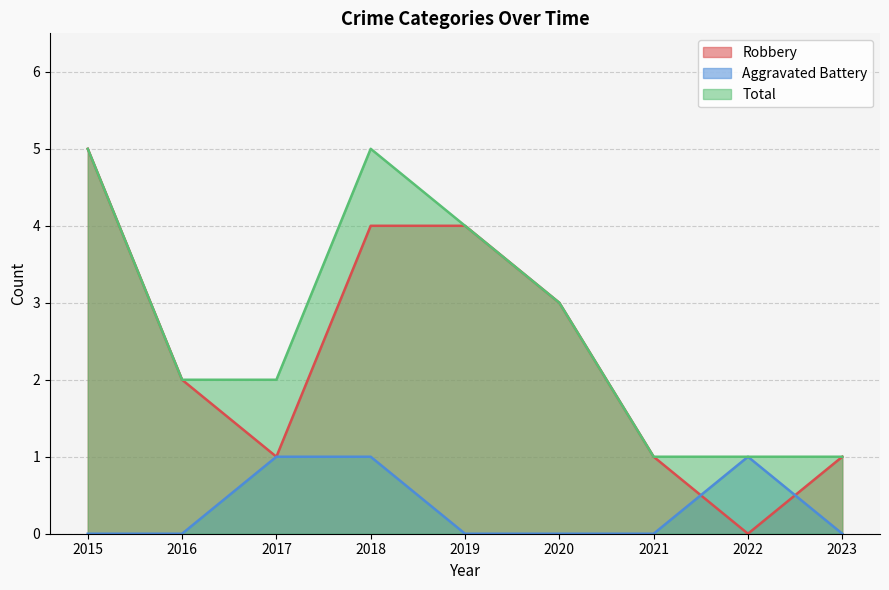

What is the value of the Robbery point at the 4th from the left?

4